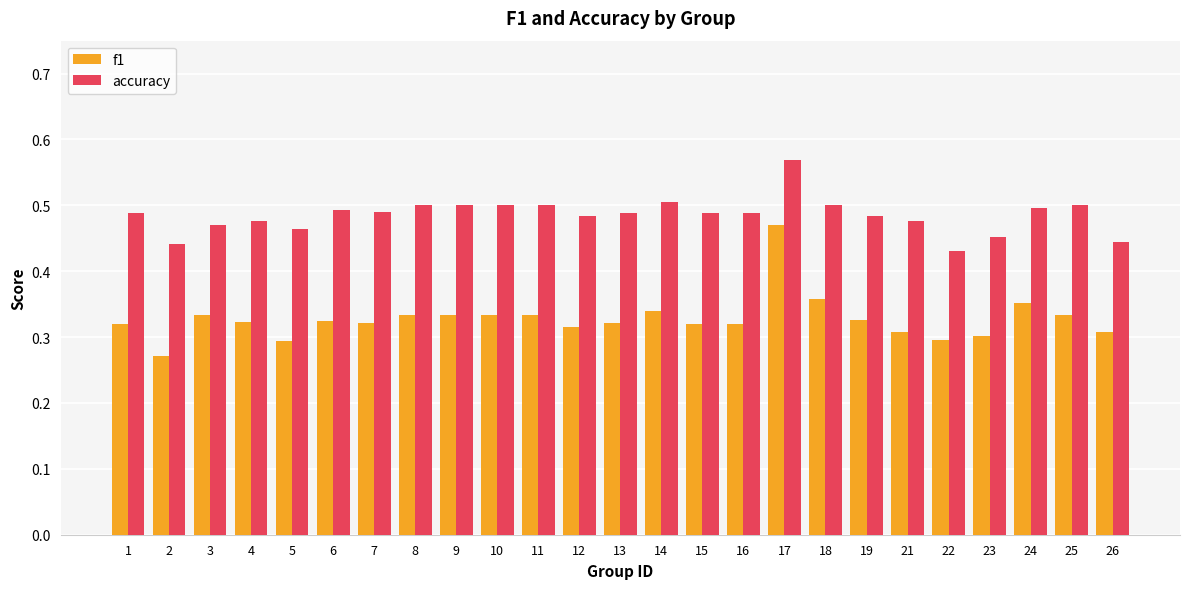

Which series has the largest range (max minus min)?

f1